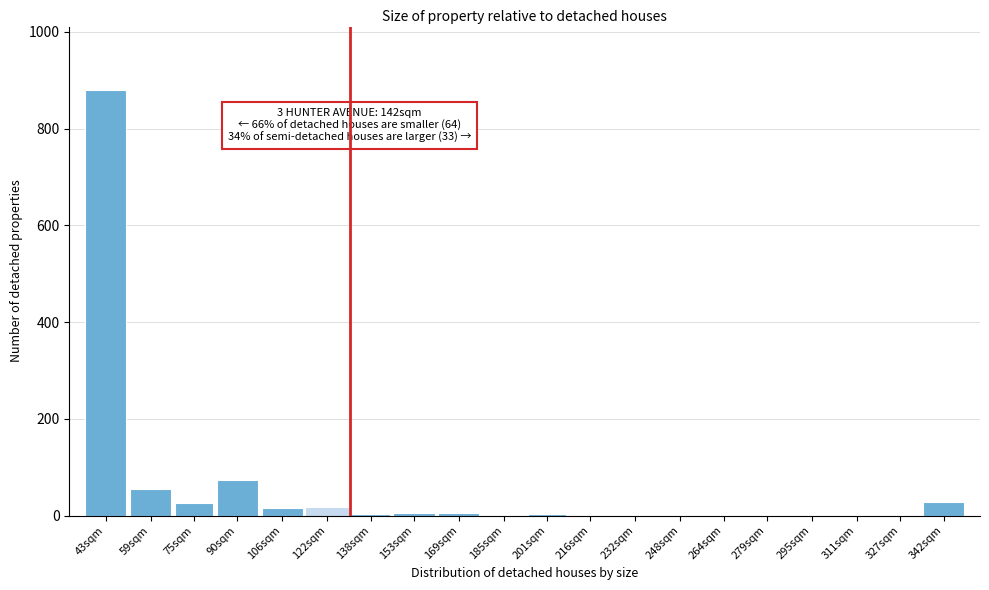

Which label corresponds to the largest value in the chart?

43sqm